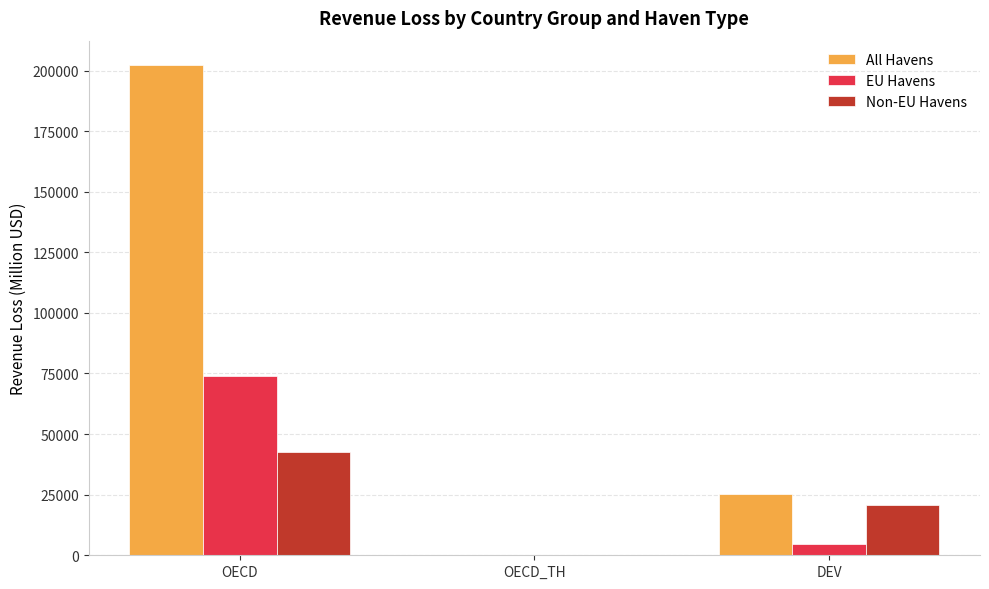

How many positive values does the All Havens series have?

2